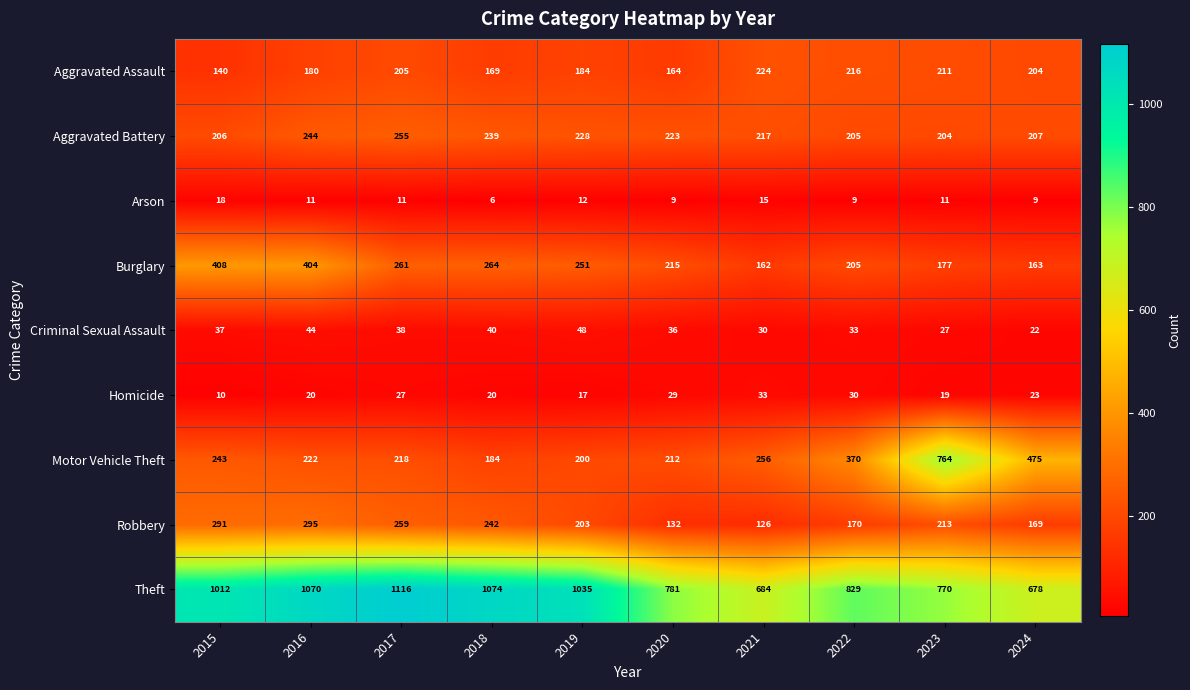

Is it true that Aggravated Assault equals 211 at 2023?

True